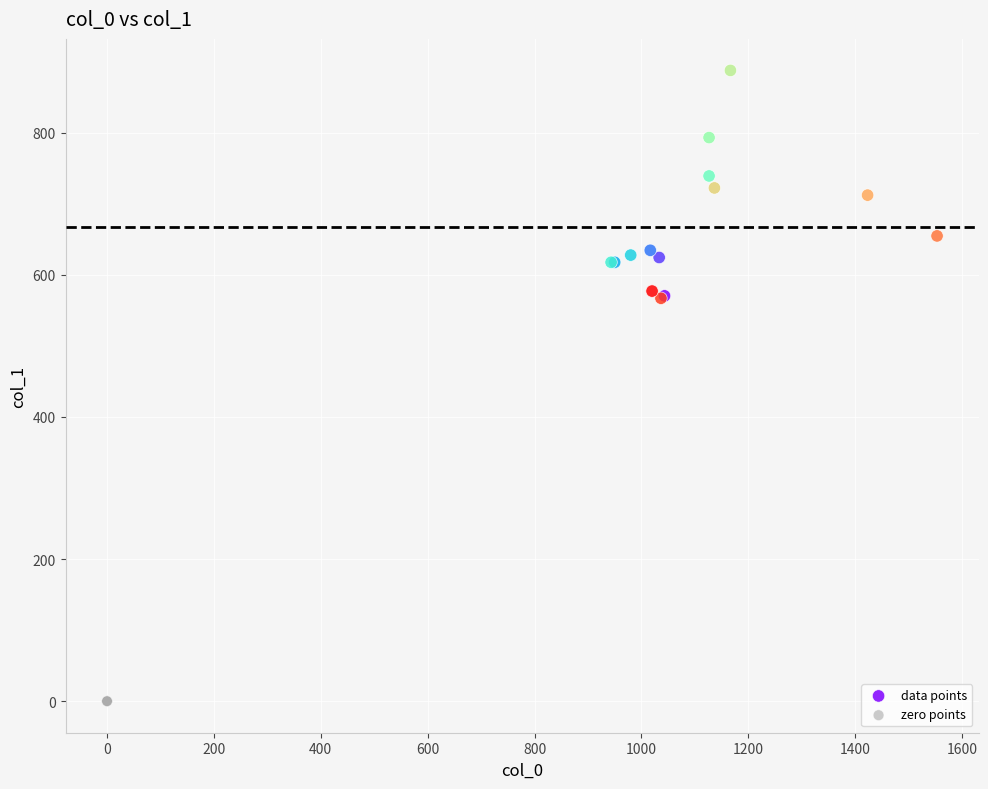

Which series contains the highest Y value?

data points